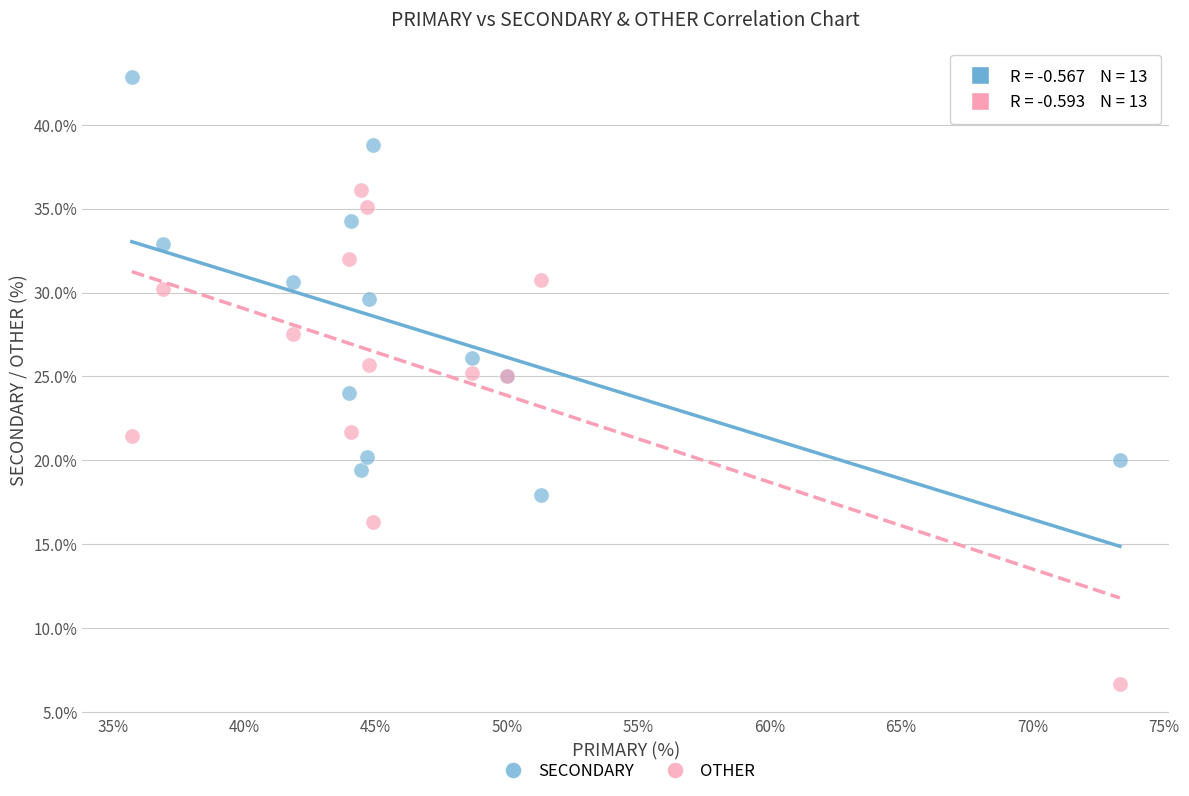

Which series has the largest Y range (max minus min)?

OTHER